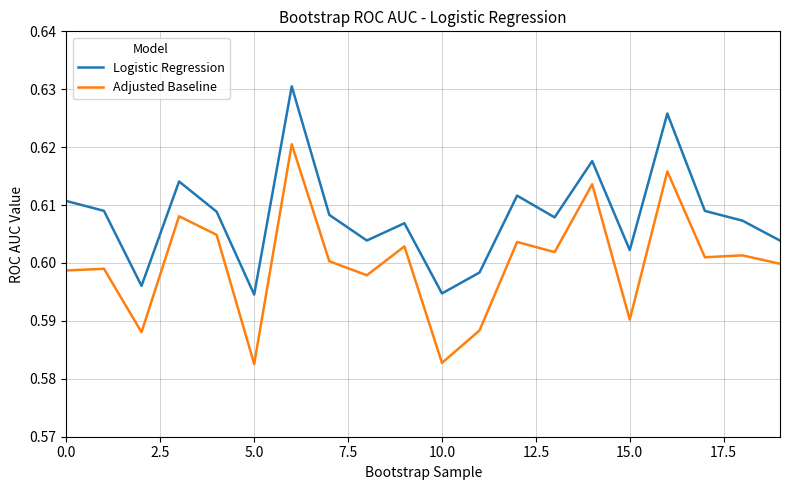

List the series in order of their overall mean, highest first.

Logistic Regression, Adjusted Baseline